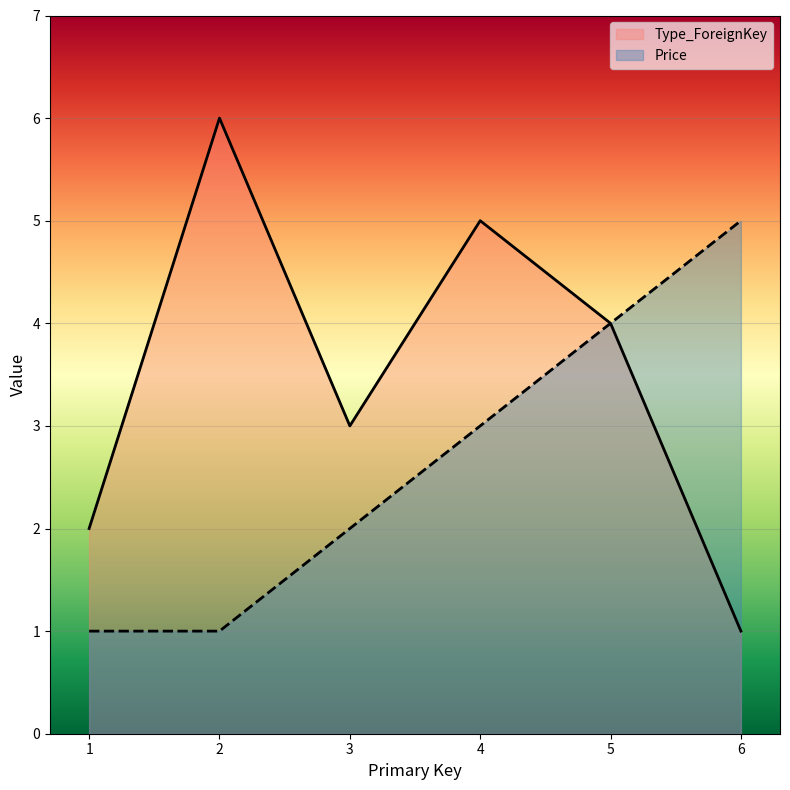

True or false: Price and Type_ForeignKey intersect in this chart.

False